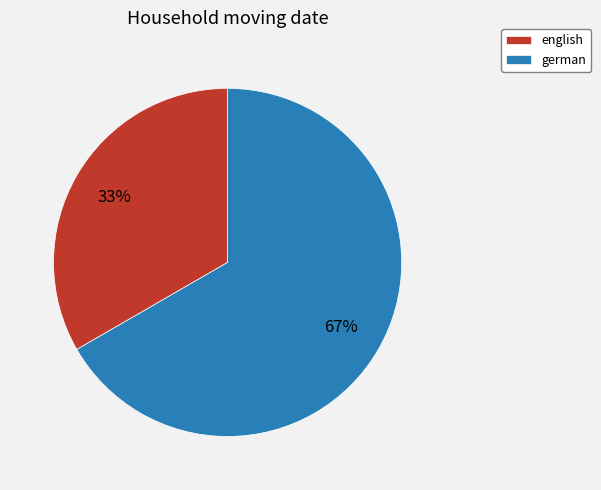

What is the largest slice in the pie chart?

german